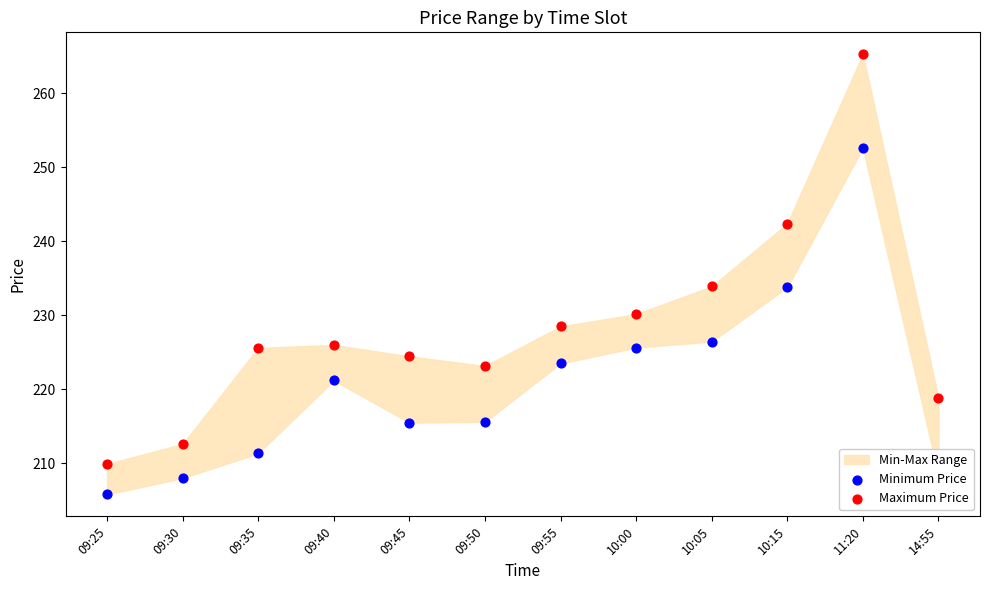

Which series has the largest total across all categories?

Maximum Price